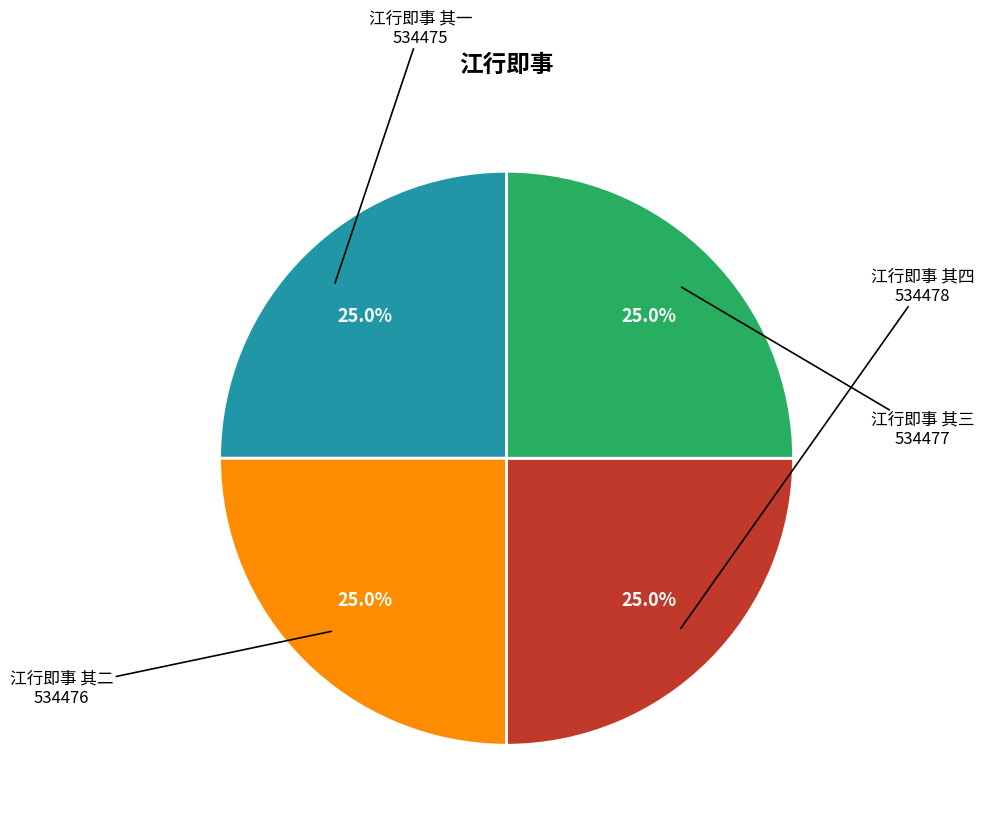

Does any single category account for the majority?

No